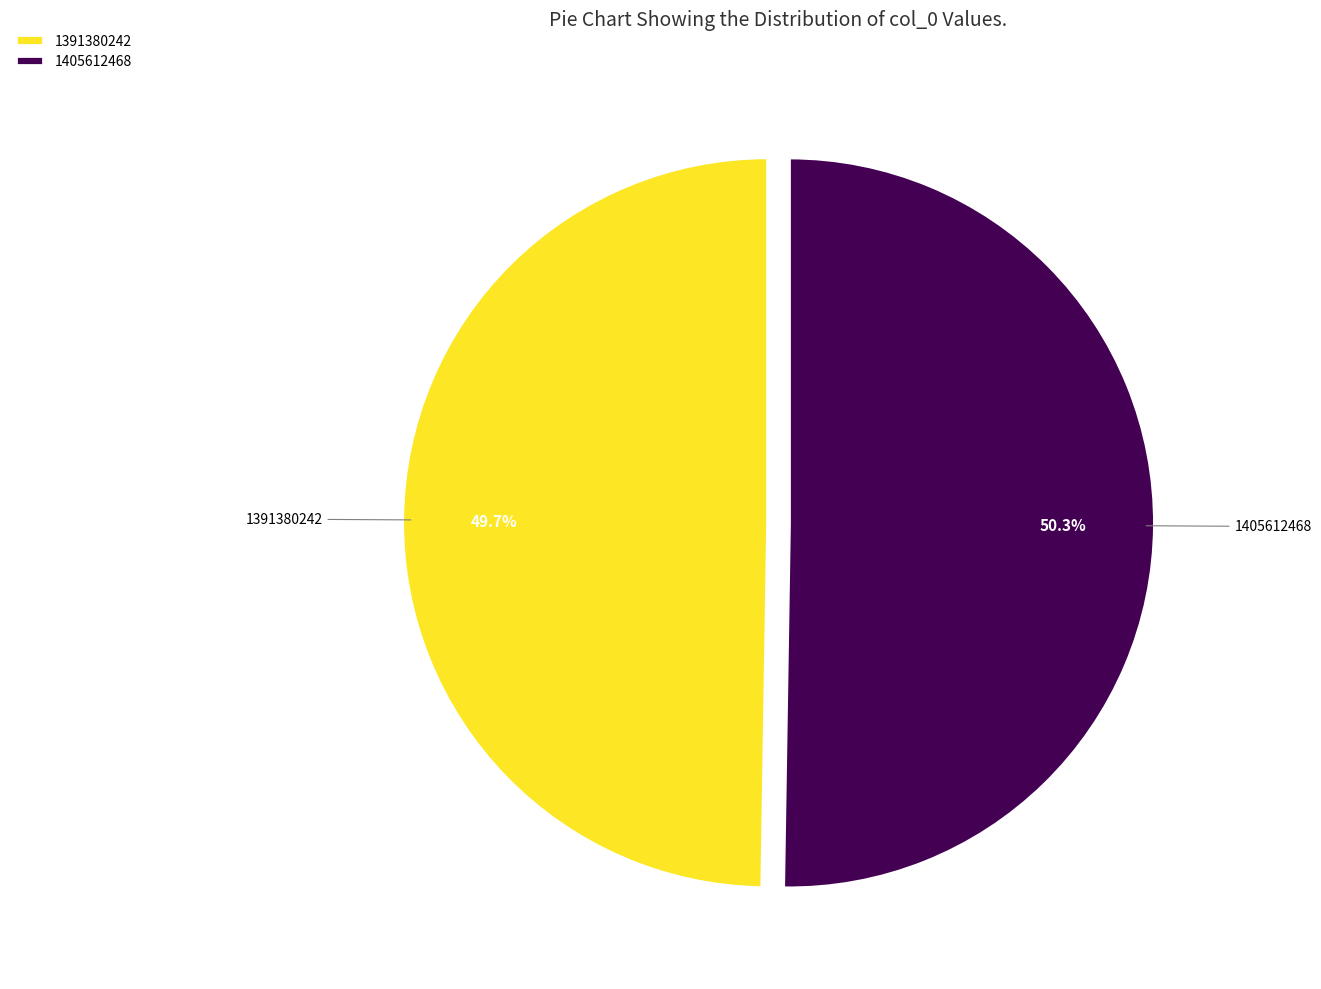

Approximately how many times larger is the value at 1405612468 compared to 1391380242?

1.0